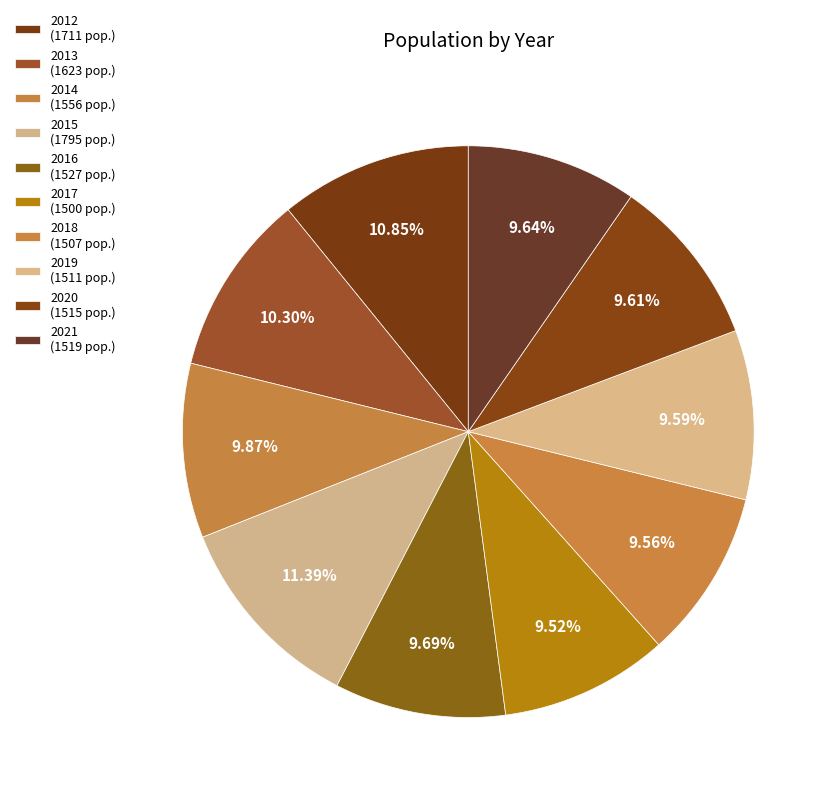

Count the number of slices in the pie.

10